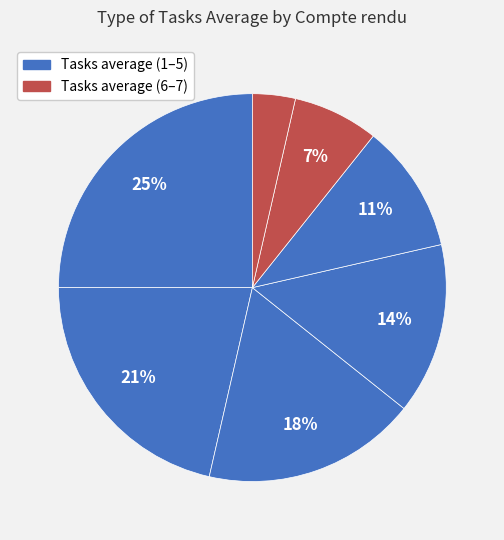

Count the number of slices in the pie.

7